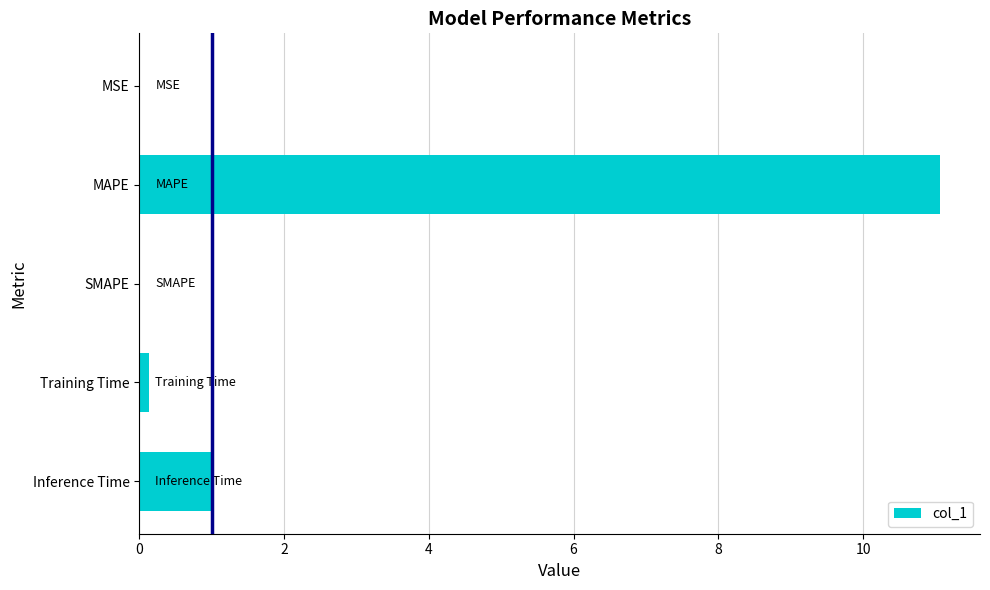

How many categories are shown in the chart?

5